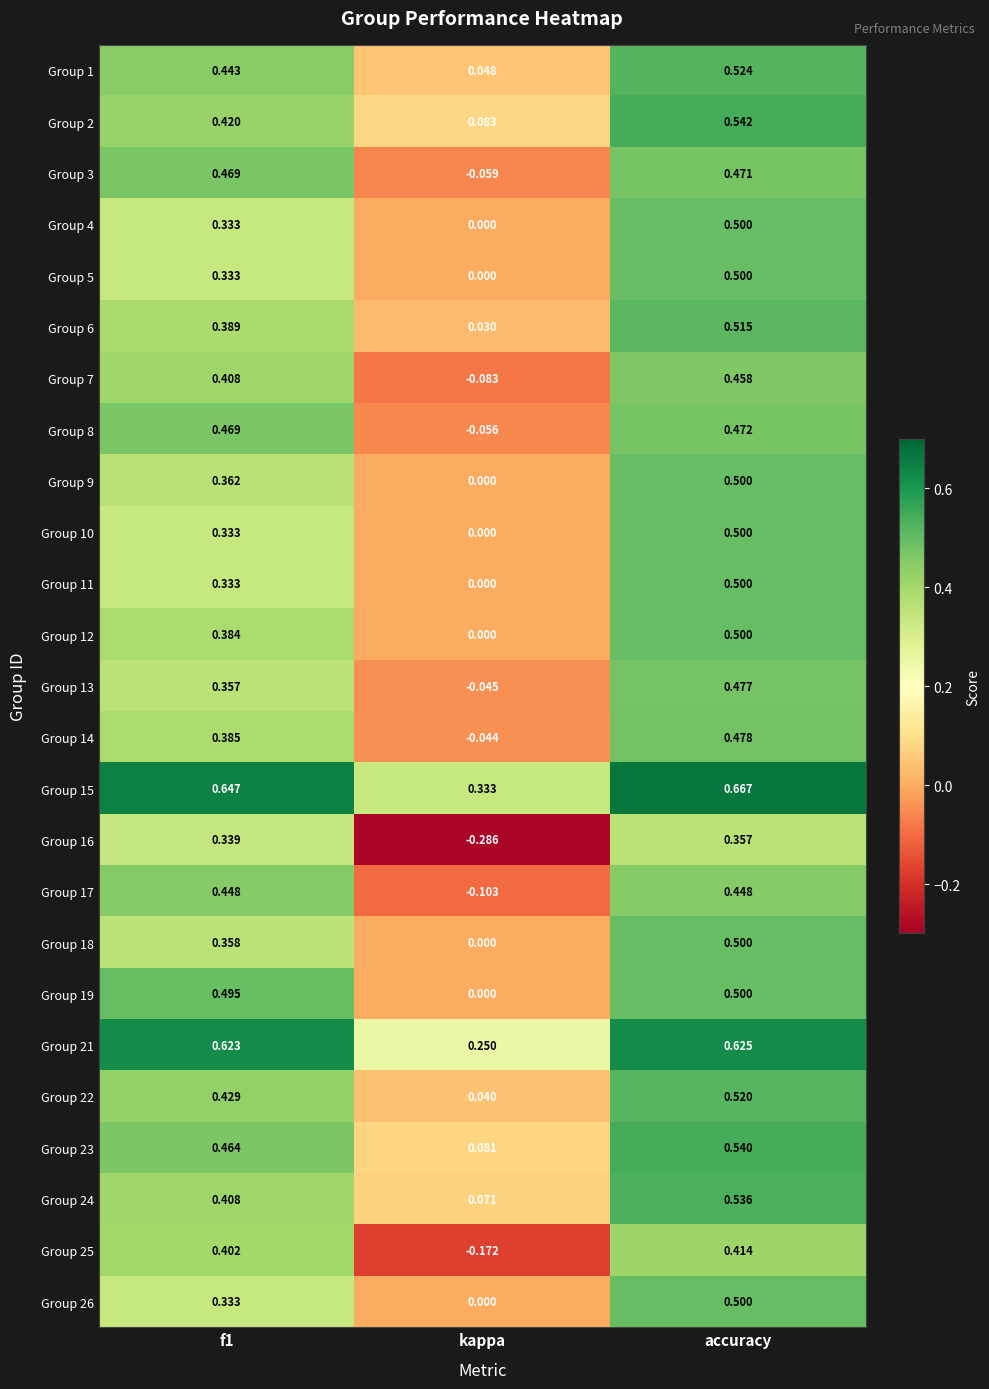

Which series has the largest total across all categories?

Group 15